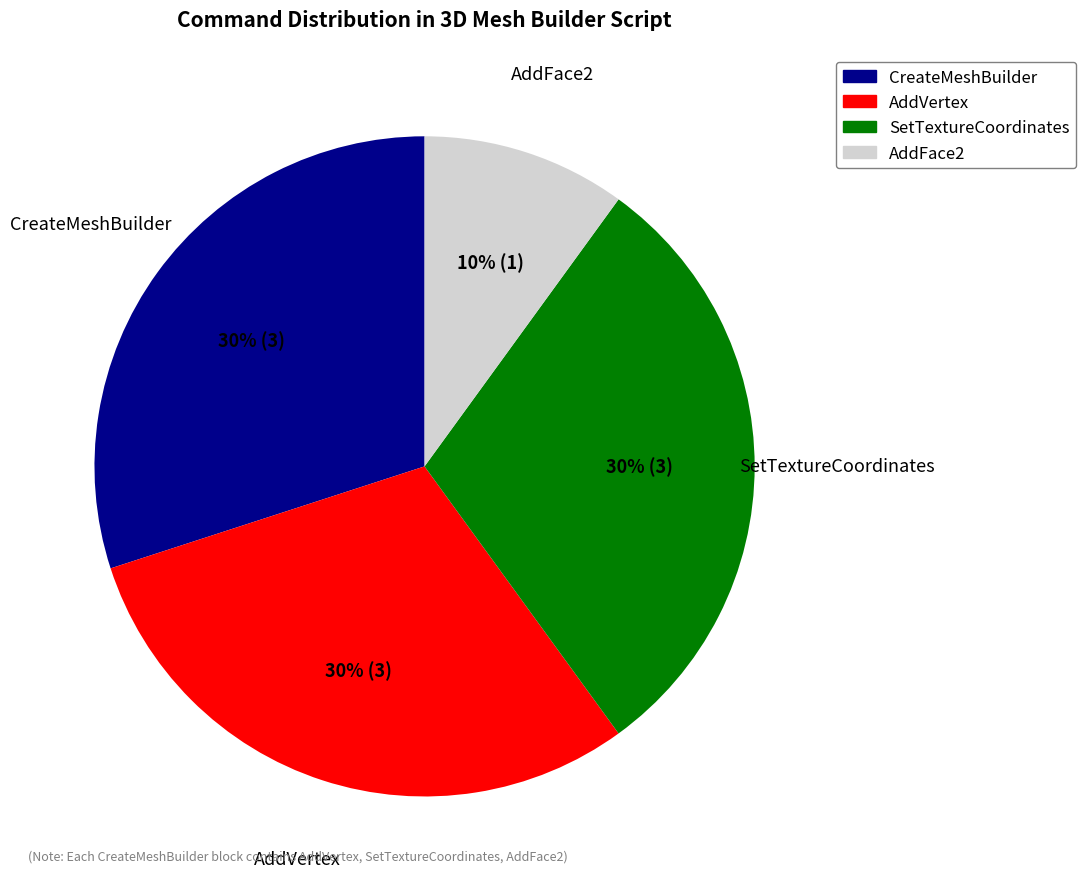

Which category has the smallest portion of the pie?

AddFace2